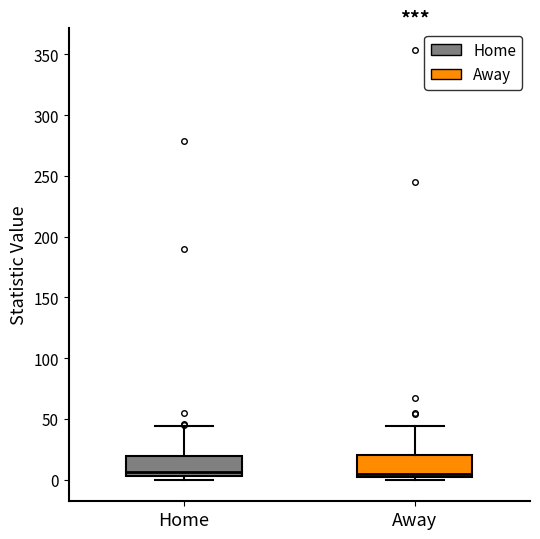

Where is the lower edge of the box for Away on the y-axis? The values are not printed on the chart, so give them approximately, as read against the axis.

0